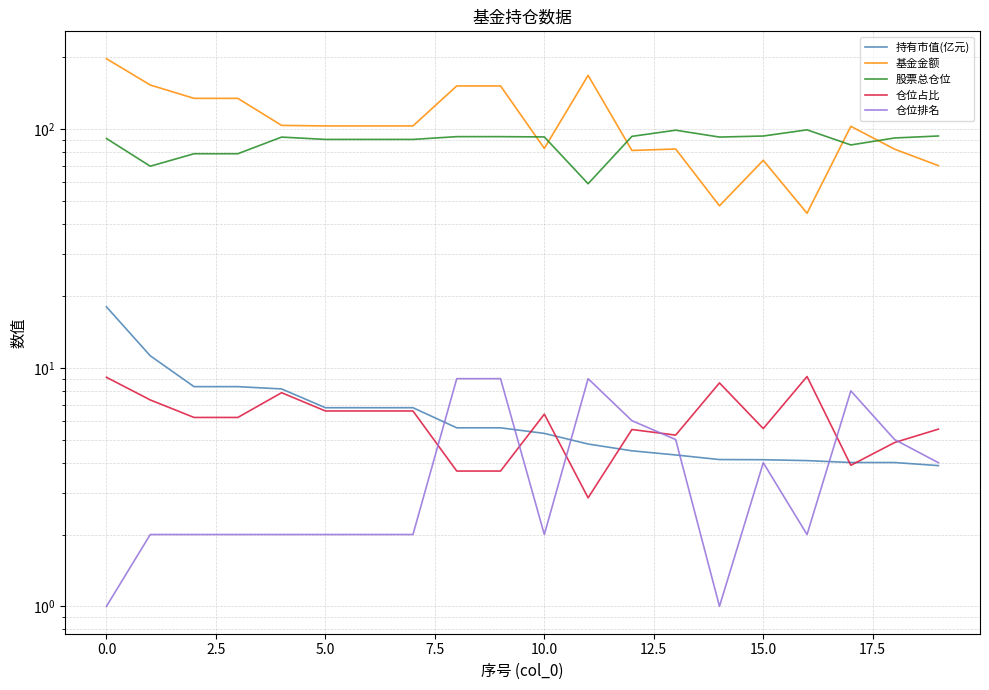

True or false: 基金金额 has more than 1 interior local peaks.

True